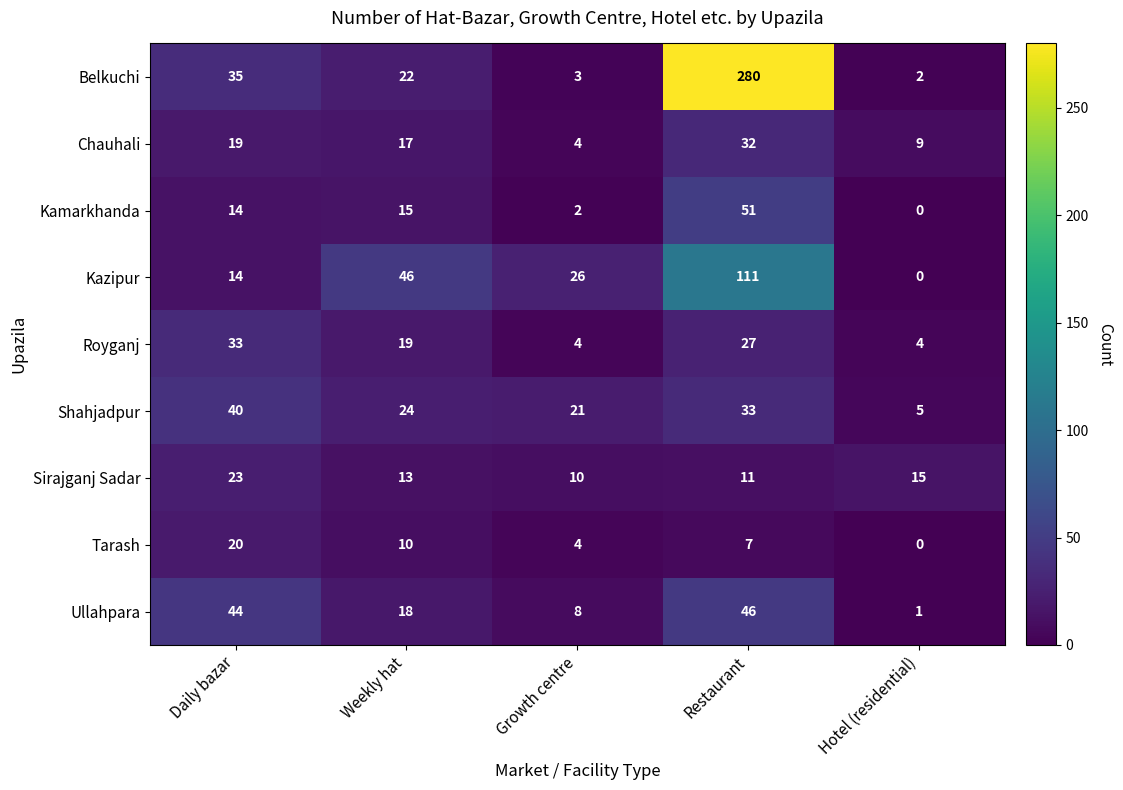

At which category does the chart reach its minimum across all series?

Hotel (residential)